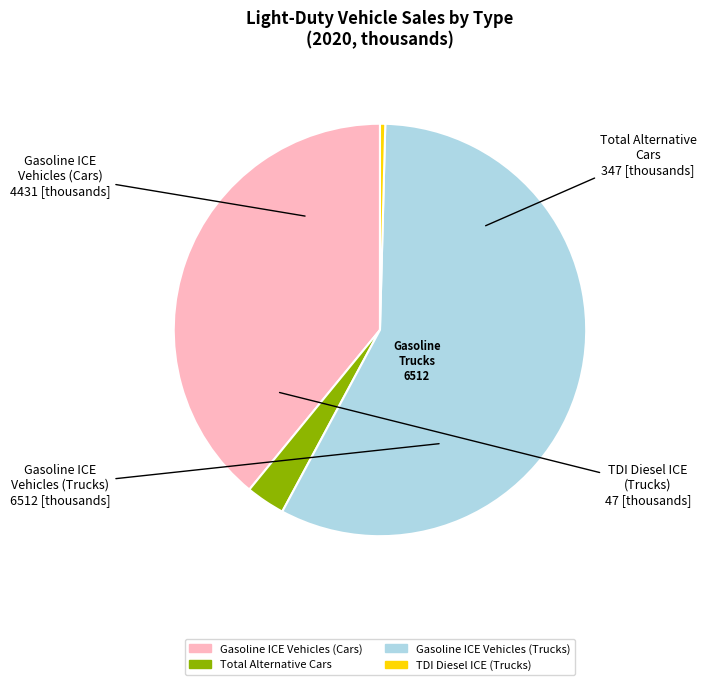

Does Gasoline ICE Vehicles (Trucks) represent more than half of the total?

Yes